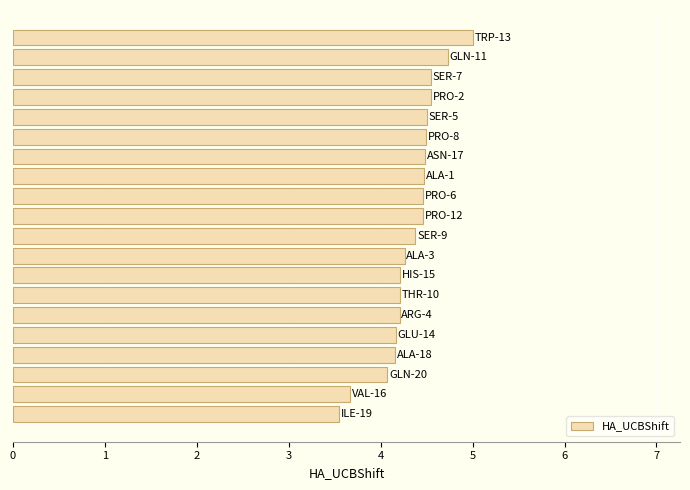

Reading bottom to top, transcribe all the data shown in this chart.

3.5	3.7	4.1	4.2	4.2	4.2	4.2	4.2	4.3	4.4	4.5	4.5	4.5	4.5	4.5	4.5	4.5	4.5	4.7	5.0